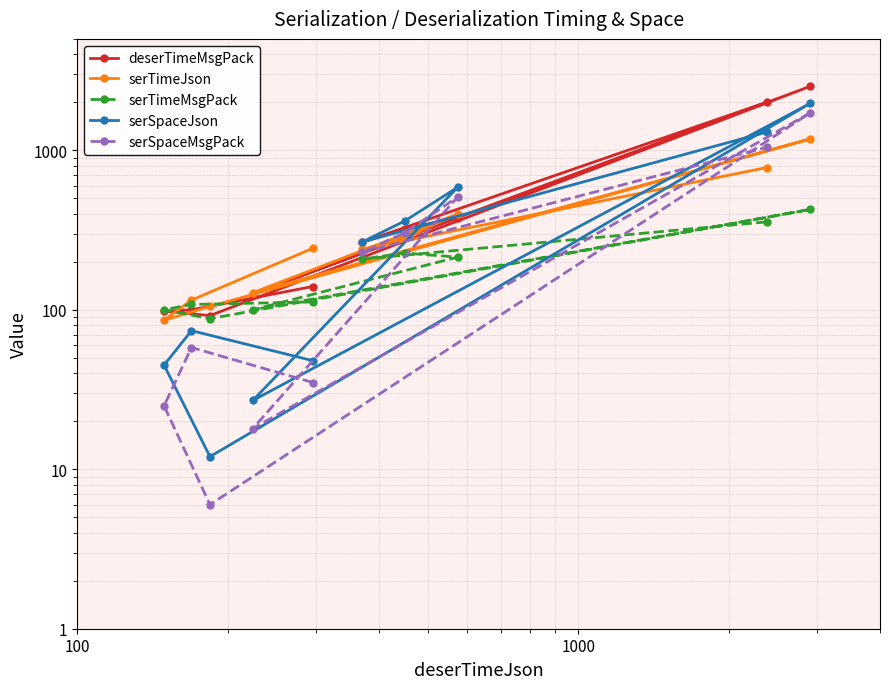

What is the minimum value shown in the chart?

6